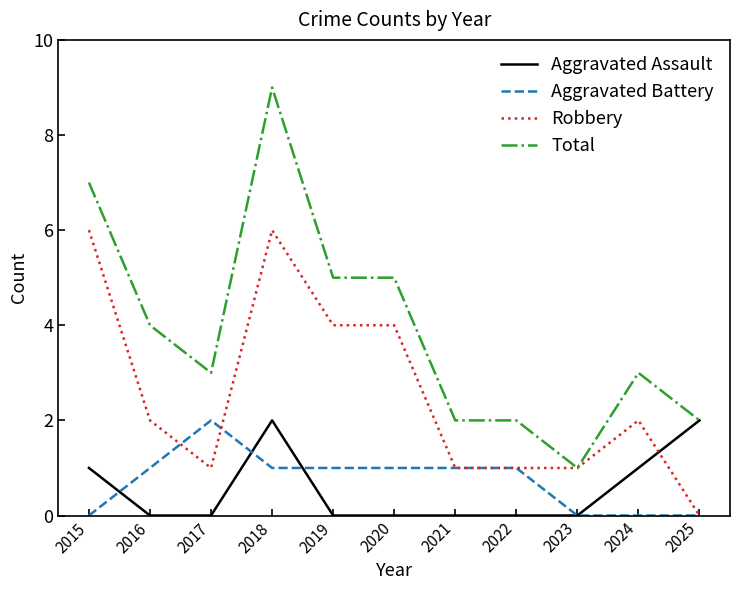

What is the spread (max minus min) of values at 2019?

5